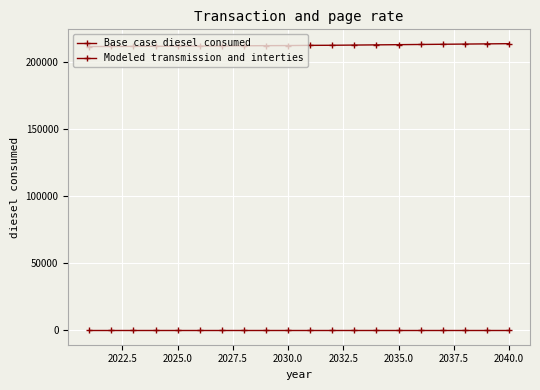

What is the sum of all Base case diesel consumed values?

4251548.0